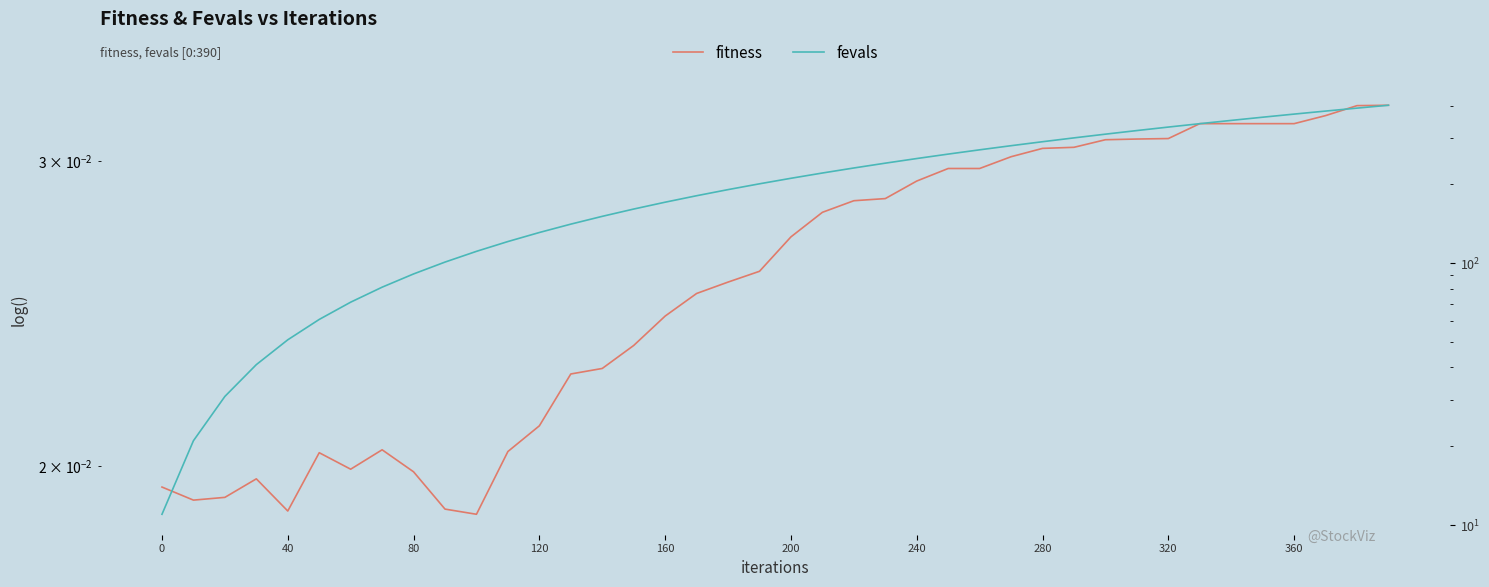

True or false: fitness and fevals intersect in this chart.

False